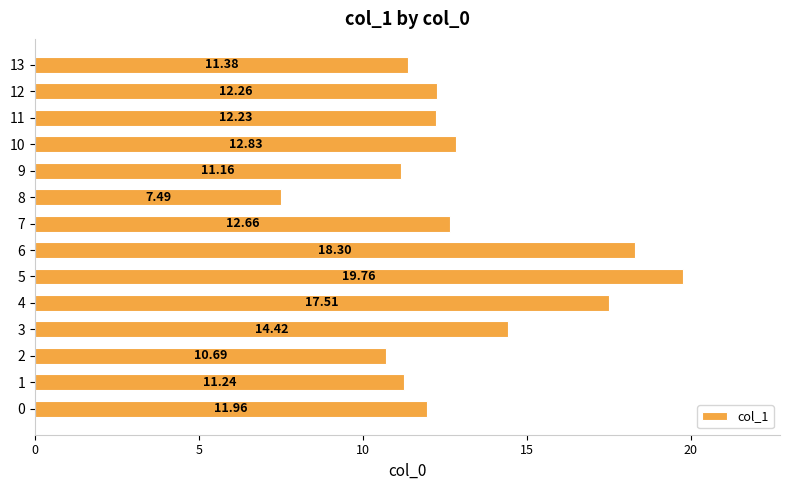

The chart shows a value of 12.2 at 11. True or false?

True